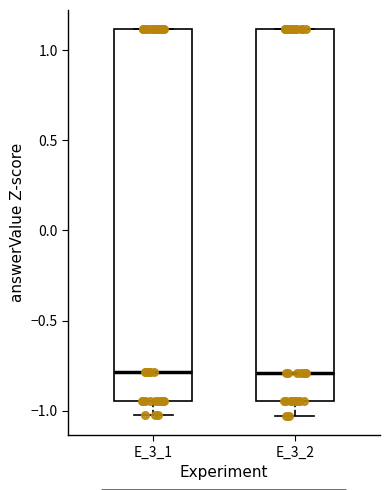

Where is the lower edge of the box for E_3_2 on the y-axis? The values are not printed on the chart, so give them approximately, as read against the axis.

-0.95